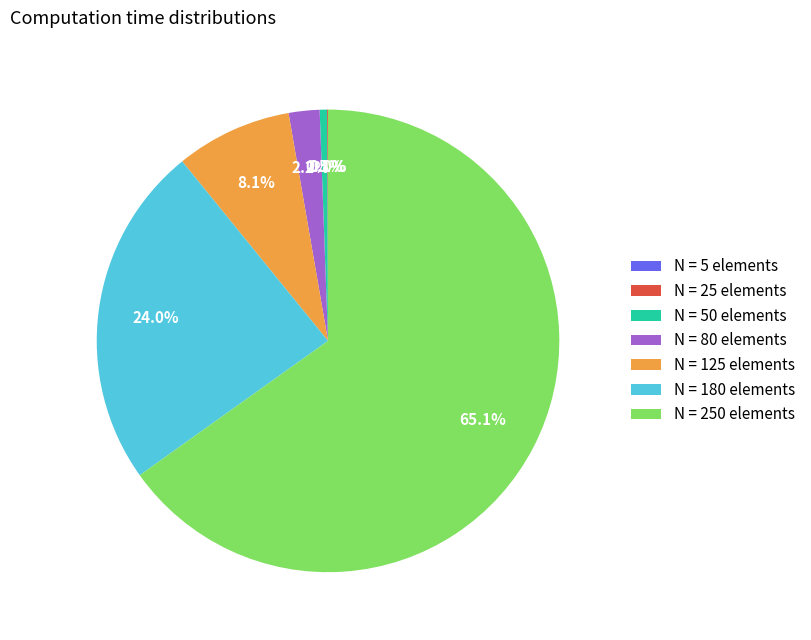

What is the largest slice in the pie chart?

N = 250 elements